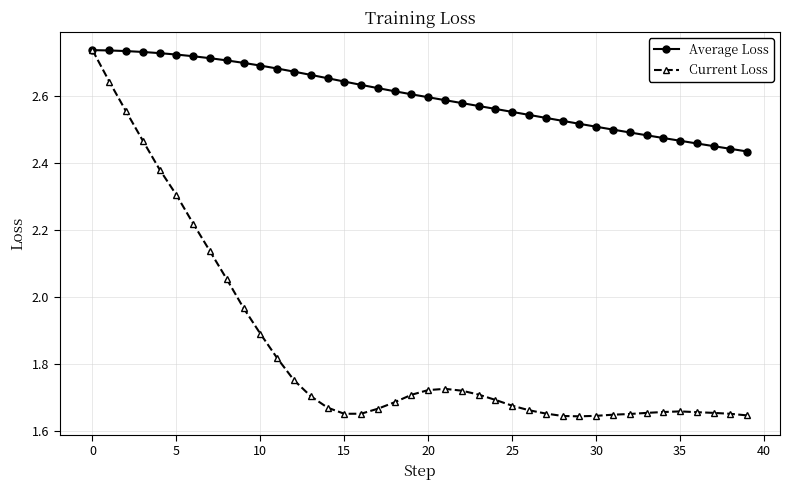

Count the Average Loss values in the range 2 to 3.

40